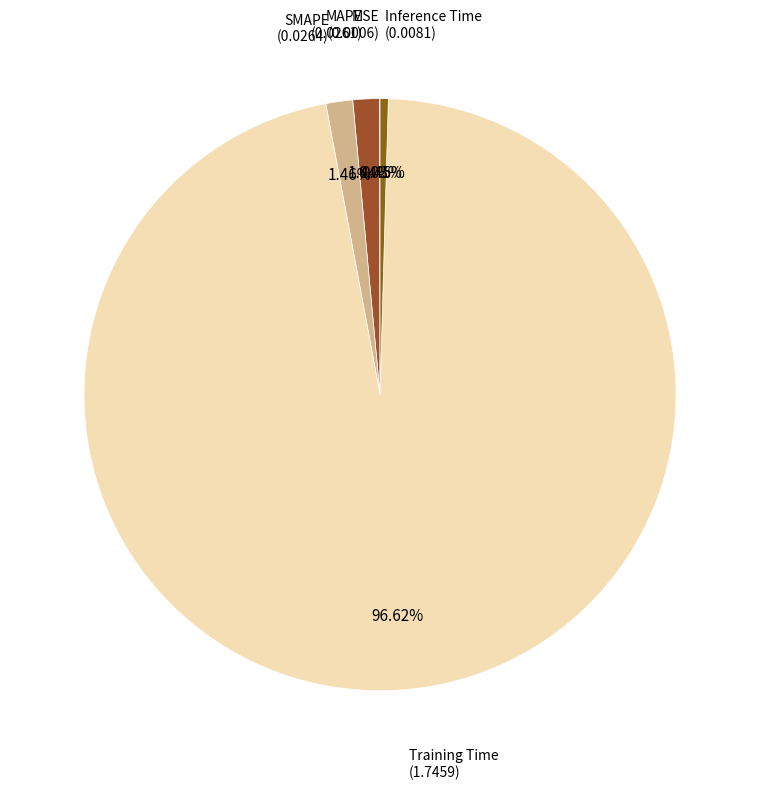

To the nearest percent, what is the combined percentage of MAPE and Inference Time?

2%